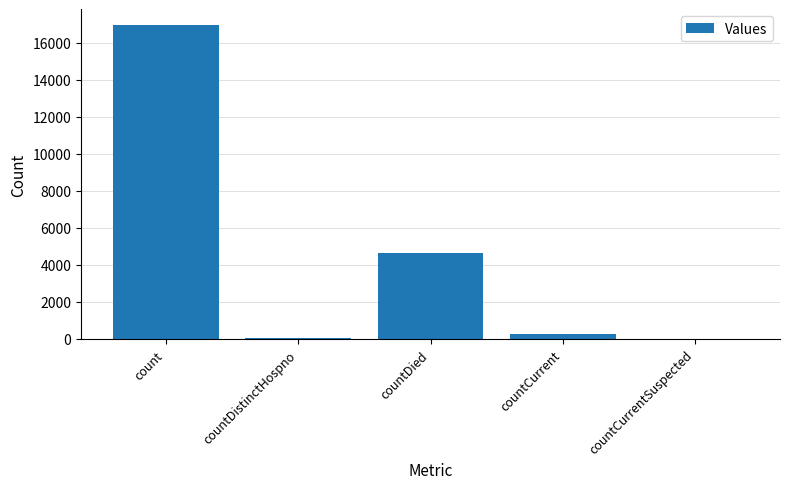

What is the average value?

4397